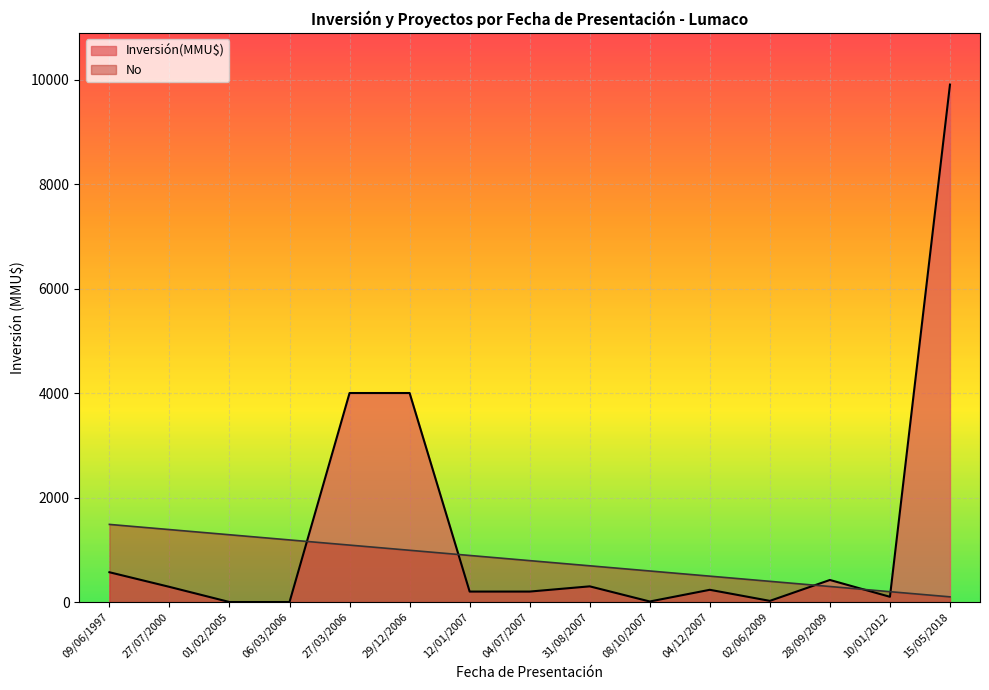

The No series shows 1386.4 at 27/07/2000. True or false?

True